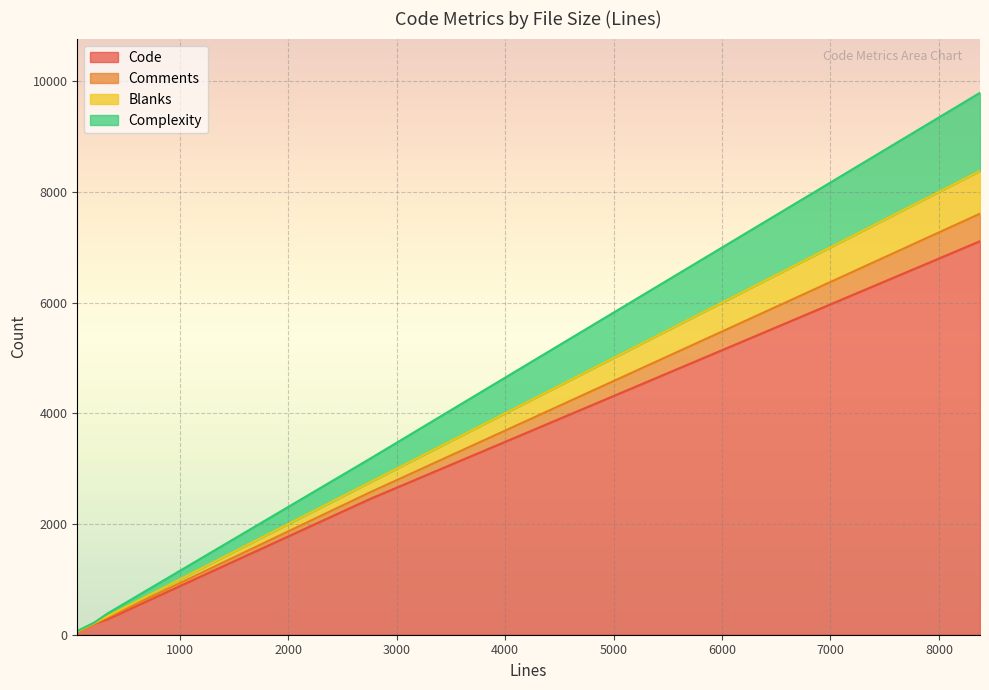

At how many categories does at least one series exceed 2749?

1